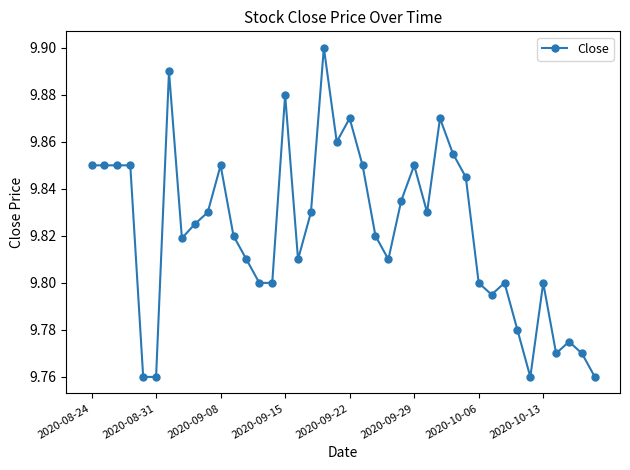

True or false: there are more than 0 points higher than both neighbors.

True